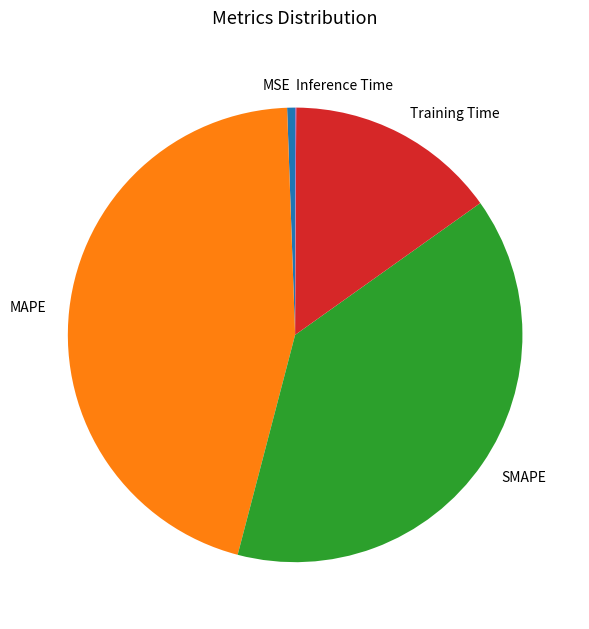

Combined, do MAPE and MSE account for over 50%?

No